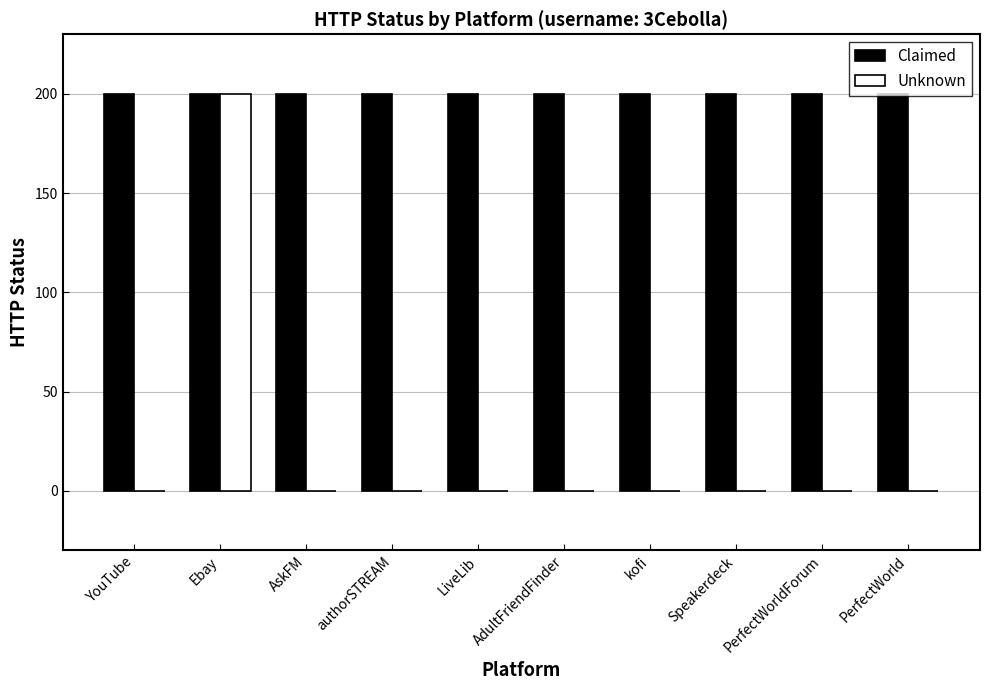

What is the highest value of the Claimed series?

200